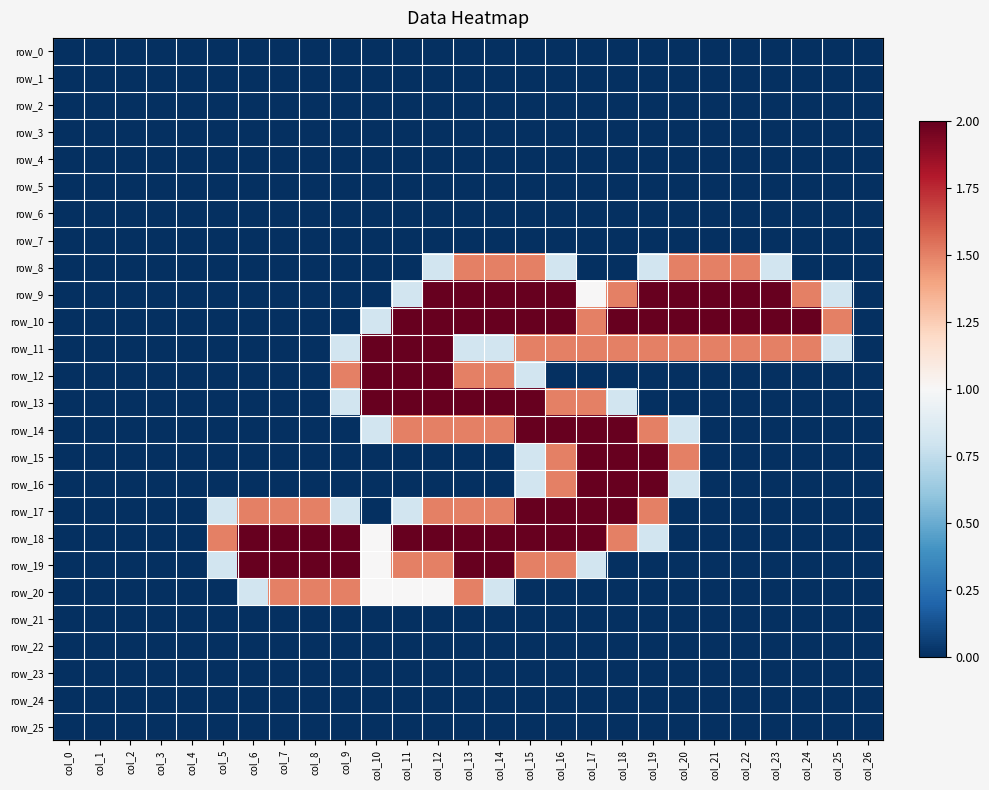

What is the total value across all series at col_24?

5.0